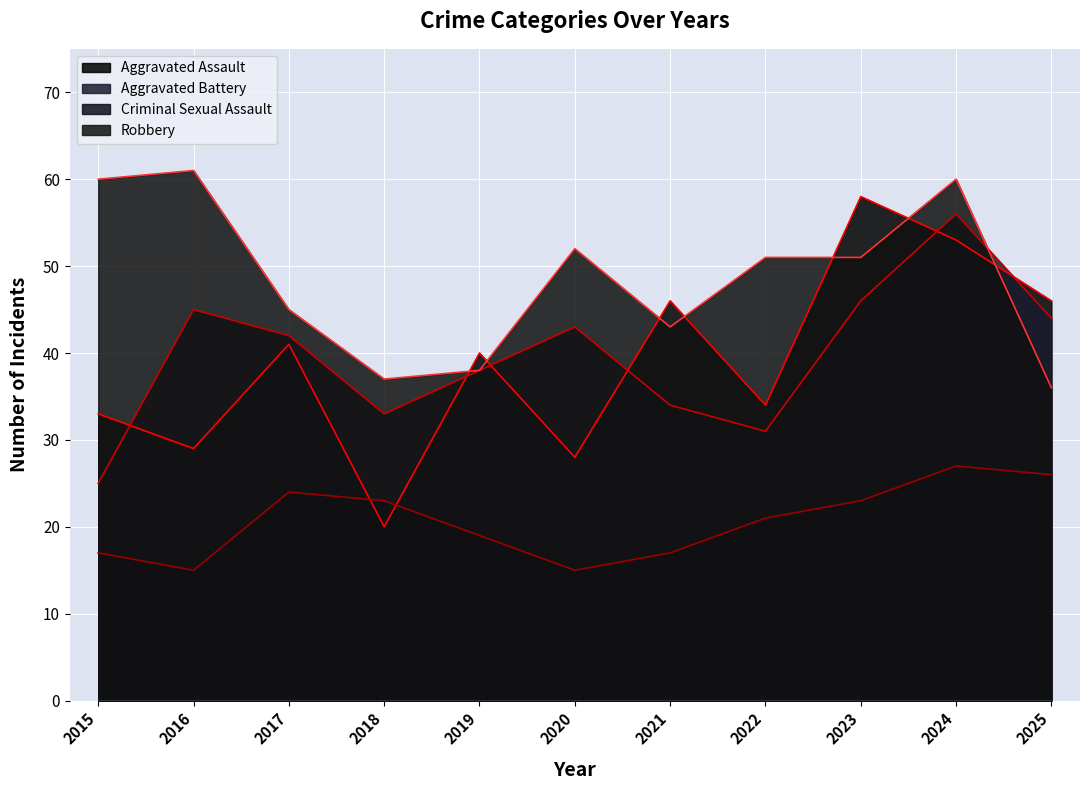

What is the difference between the maximum and minimum values in the Robbery series?

25